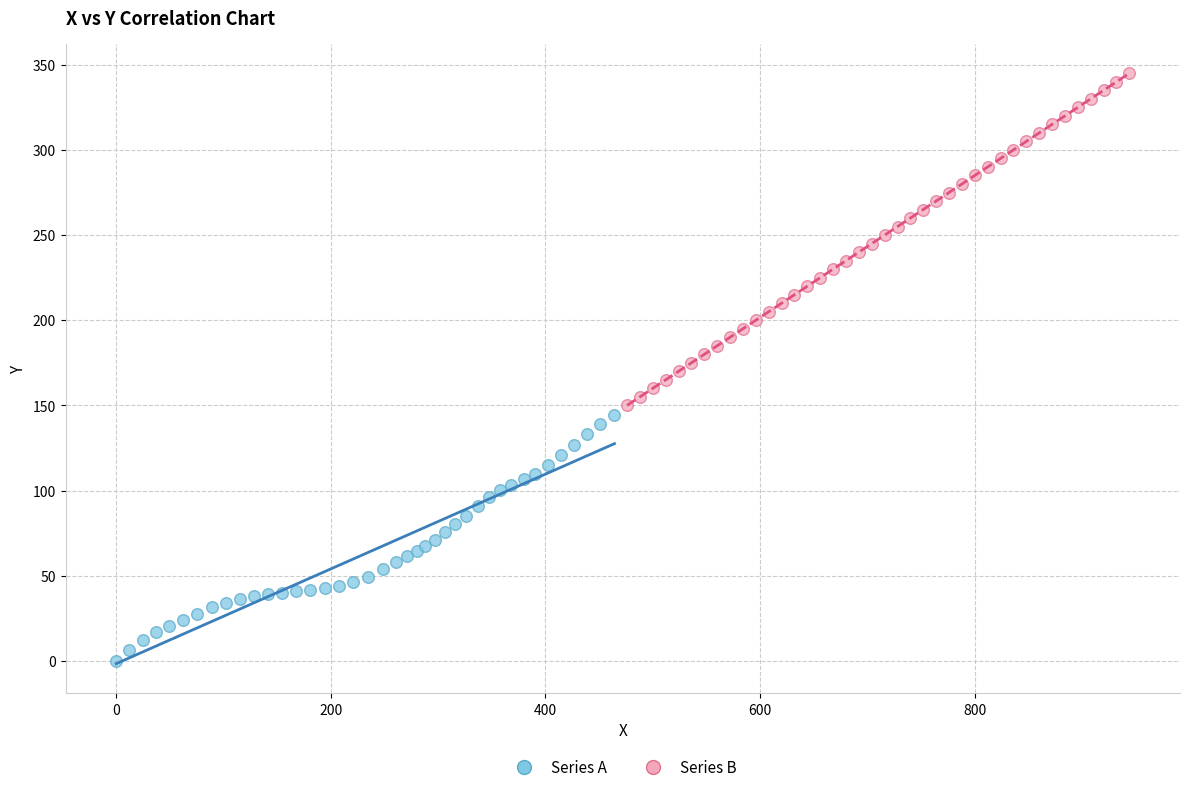

Which series has the largest Y range (max minus min)?

Series B